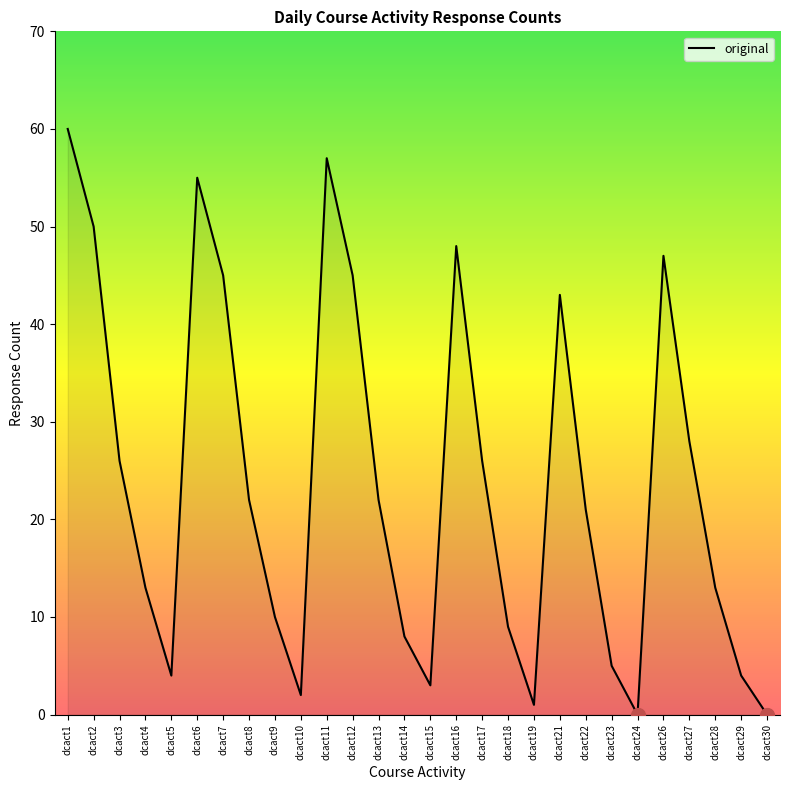

How many lines are shown in the chart?

1